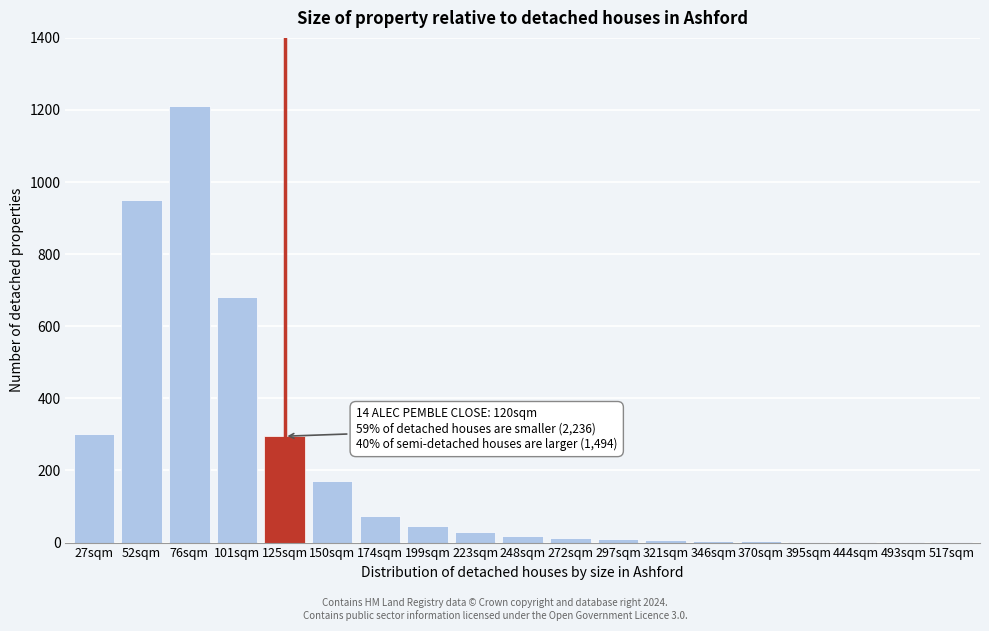

At which category does the chart reach its peak across all series?

76sqm